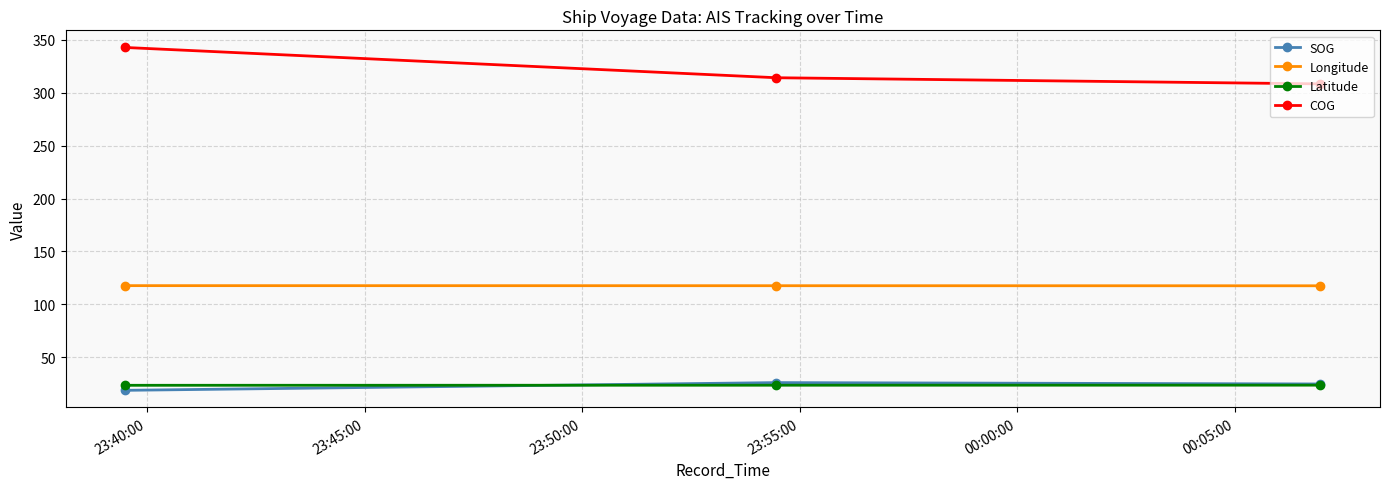

What is the value of the Longitude point at the 3rd from the left?

117.6